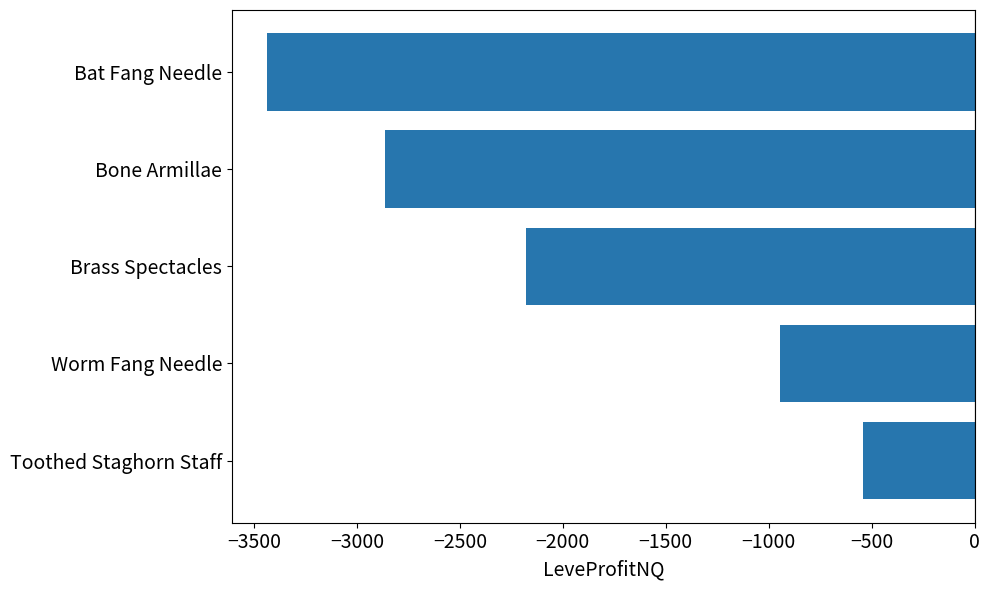

True or false: the data shows -3435 at Bat Fang Needle.

True